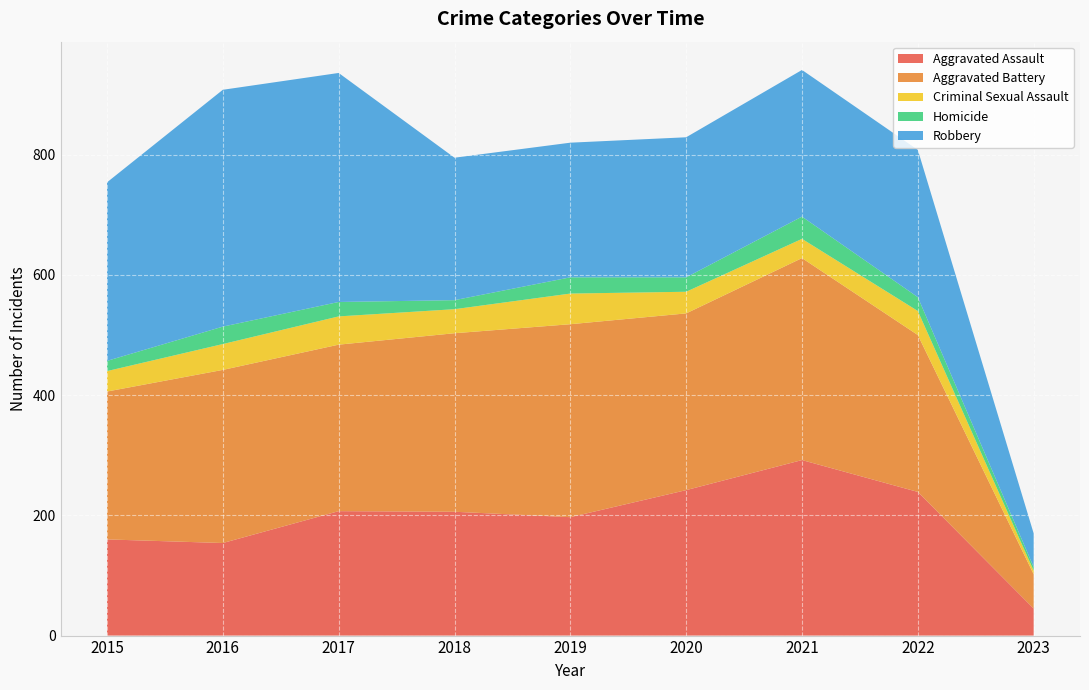

Reading left to right, transcribe all the data shown in this chart.

Aggravated Assault: 160	154	207	206	197	242	292	239	45
Aggravated Battery: 246	288	277	297	321	294	336	261	57
Criminal Sexual Assault: 34	43	47	40	51	36	32	40	6
Homicide: 17	29	24	15	27	24	37	23	6
Robbery: 297	394	381	237	224	233	244	245	56